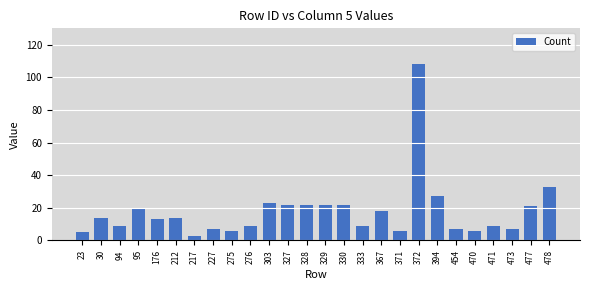

Reading left to right, list all the values displayed in this chart.

23=5	30=14	94=9	95=20	176=13	212=14	217=3	227=7	275=6	276=9	303=23	327=22	328=22	329=22	330=22	333=9	367=18	371=6	372=108	394=27	454=7	470=6	471=9	473=7	477=21	478=33